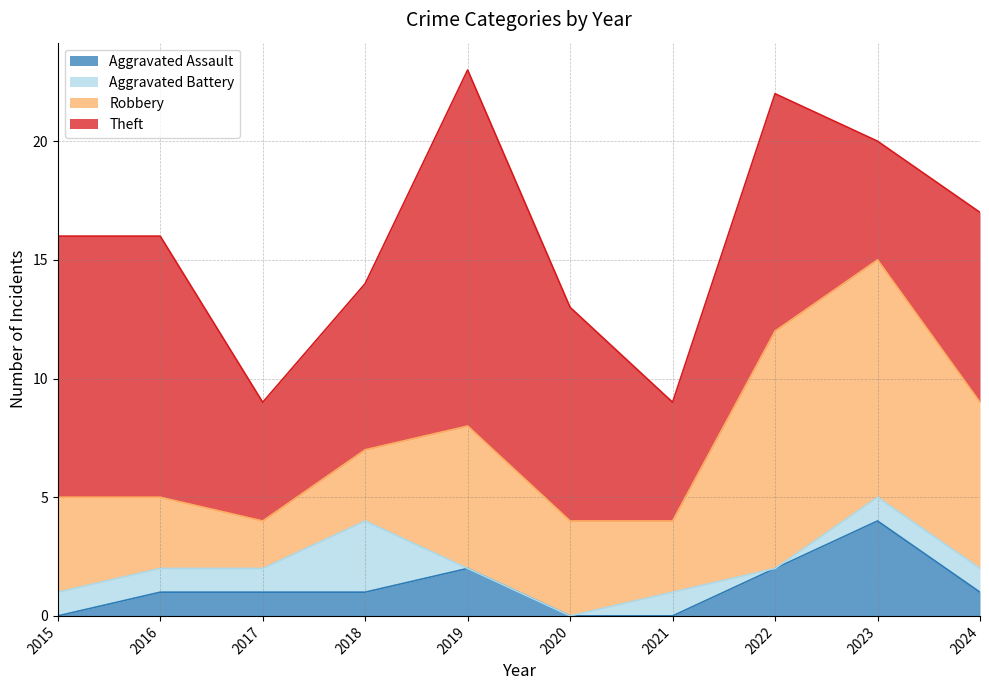

Rank the series by their maximum value, from lowest to highest.

Aggravated Battery, Aggravated Assault, Robbery, Theft